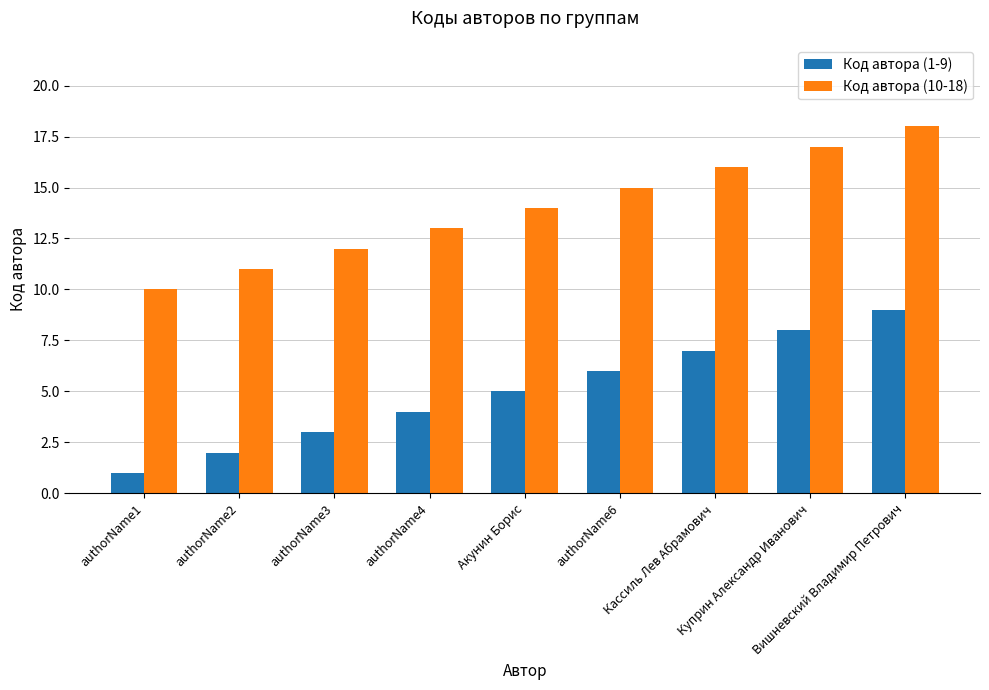

Reading right to left, list all the values displayed in this chart.

Код автора (1-9): 9	8	7	6	5	4	3	2	1
Код автора (10-18): 18	17	16	15	14	13	12	11	10